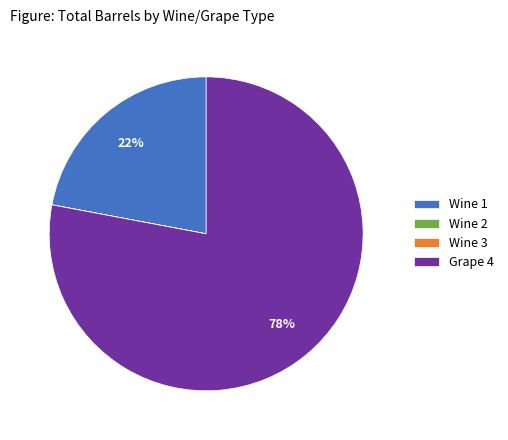

Approximately how many times larger is the value at Grape 4 compared to Wine 1?

3.5